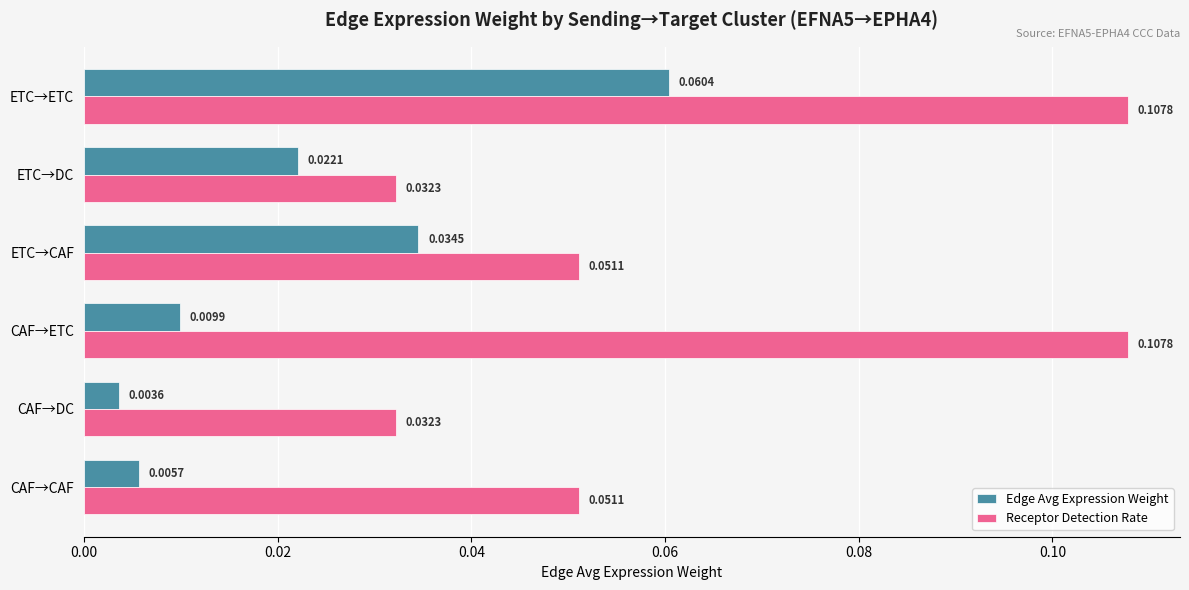

List the labels in order of Edge Avg Expression Weight value, smallest first.

CAF→DC, CAF→CAF, CAF→ETC, ETC→DC, ETC→CAF, ETC→ETC